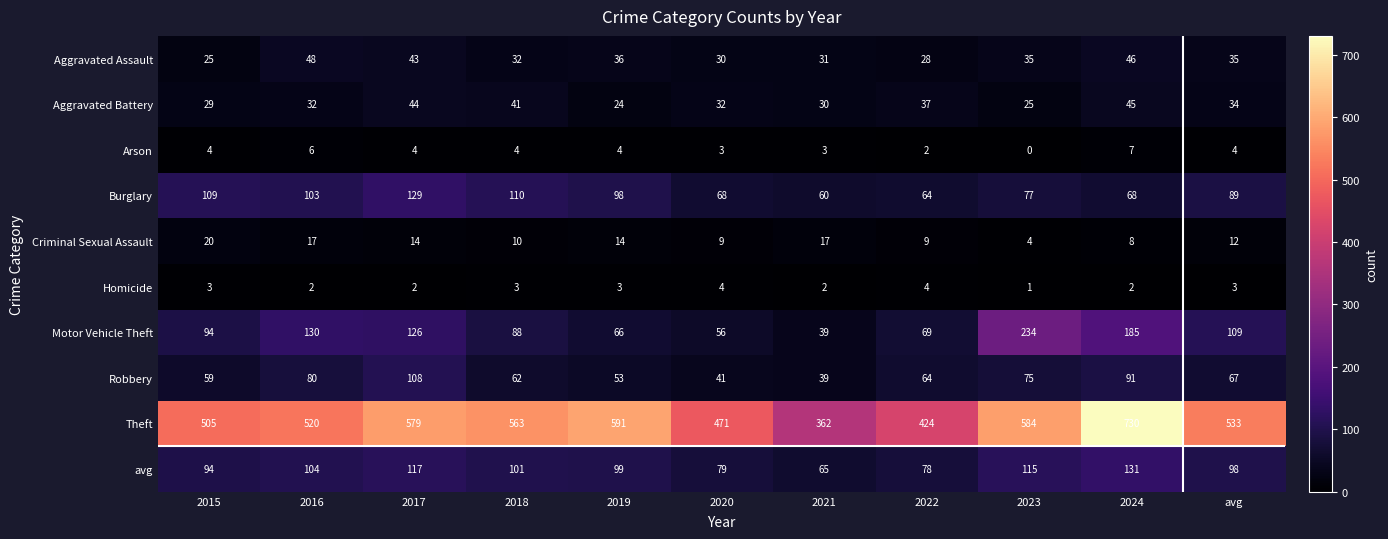

The value of Arson at 2015 is 4. True or false?

True